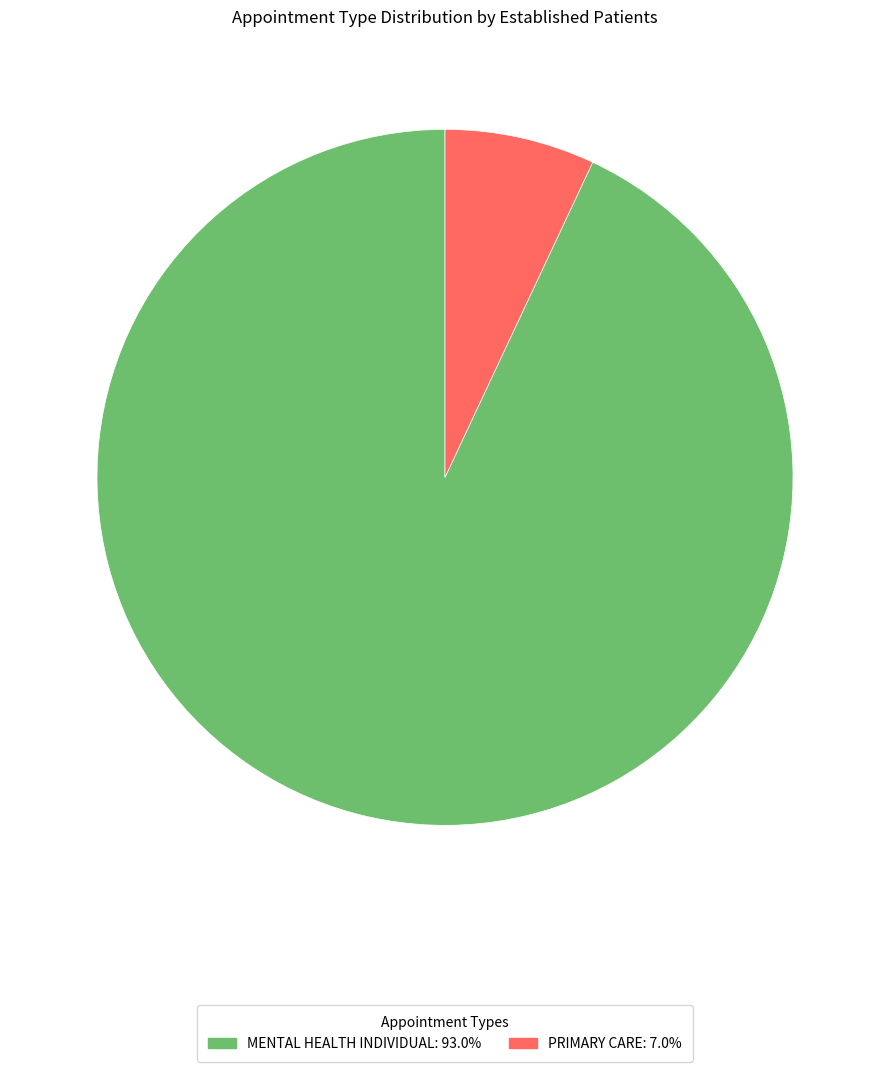

Does any single category account for the majority?

Yes